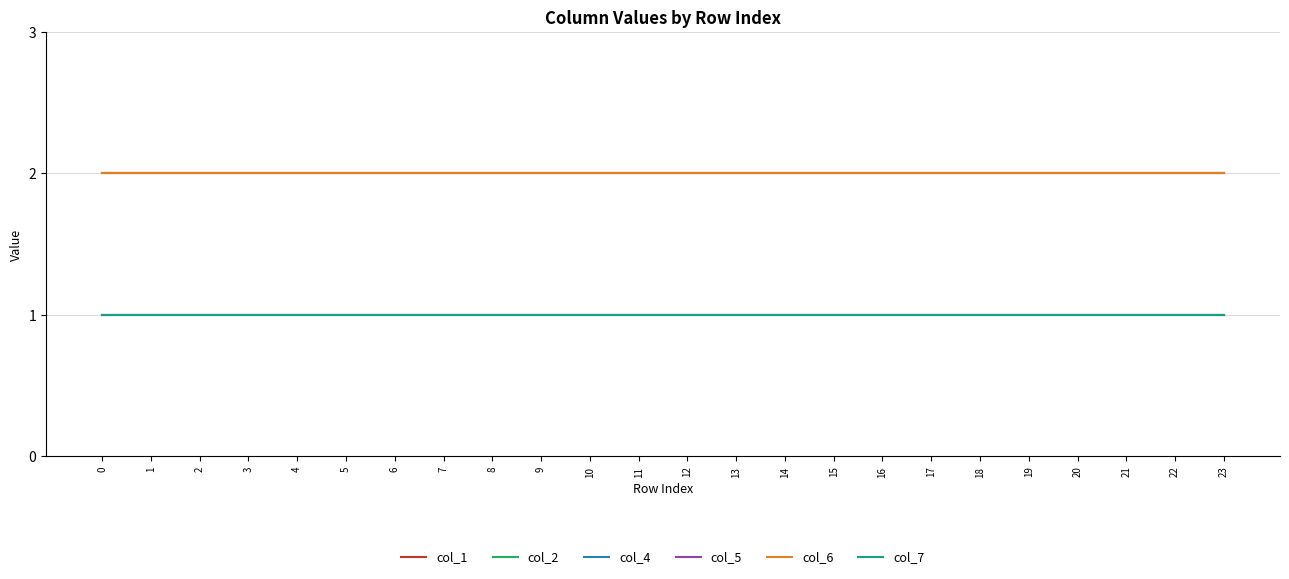

What is the value of the col_6 point at the 13th from the left?

2